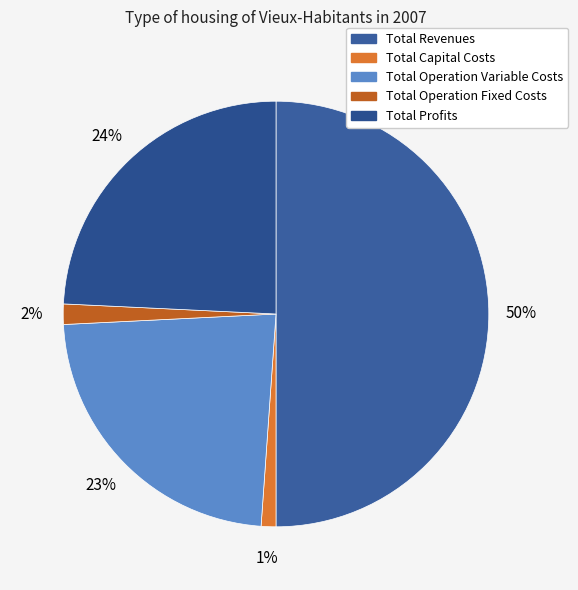

To the nearest percent, what is the combined percentage of Total Operation Variable Costs and Total Profits?

47%